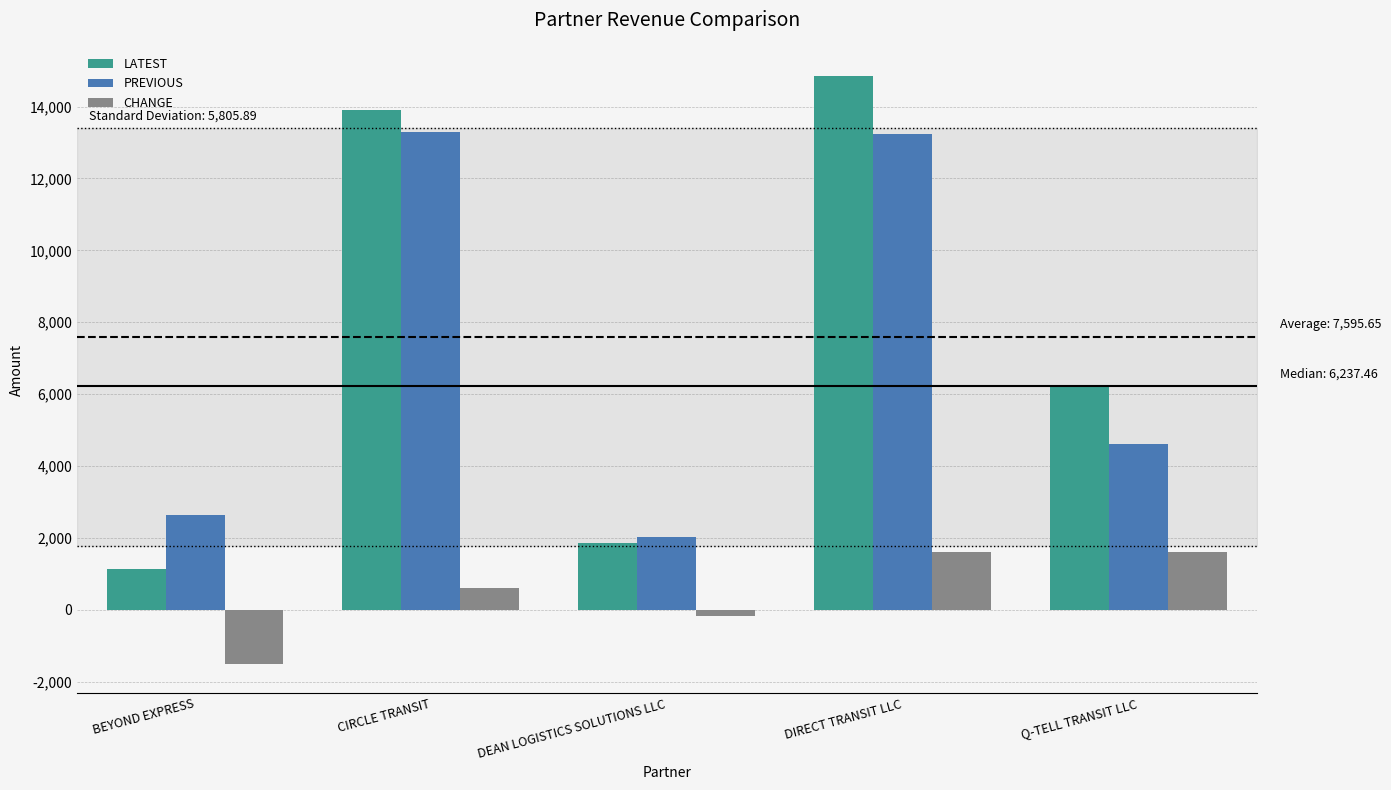

At which category is the sum across all series the highest?

DIRECT TRANSIT LLC